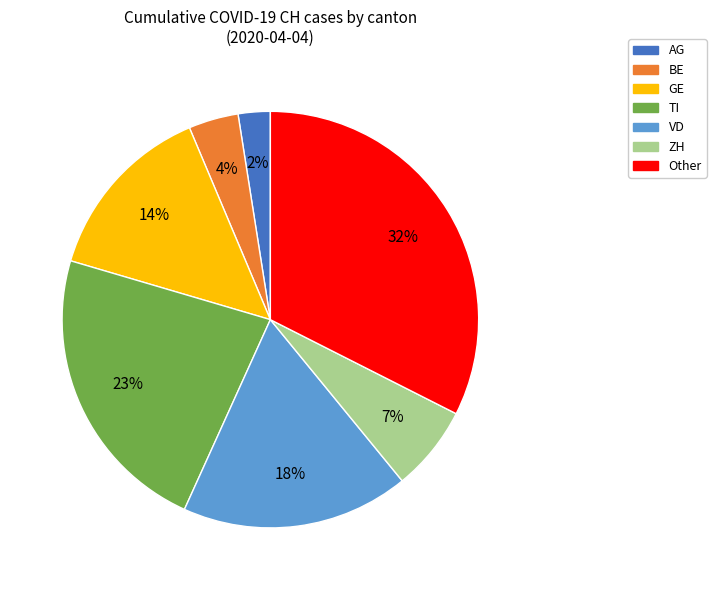

How many slices are in this pie chart?

7